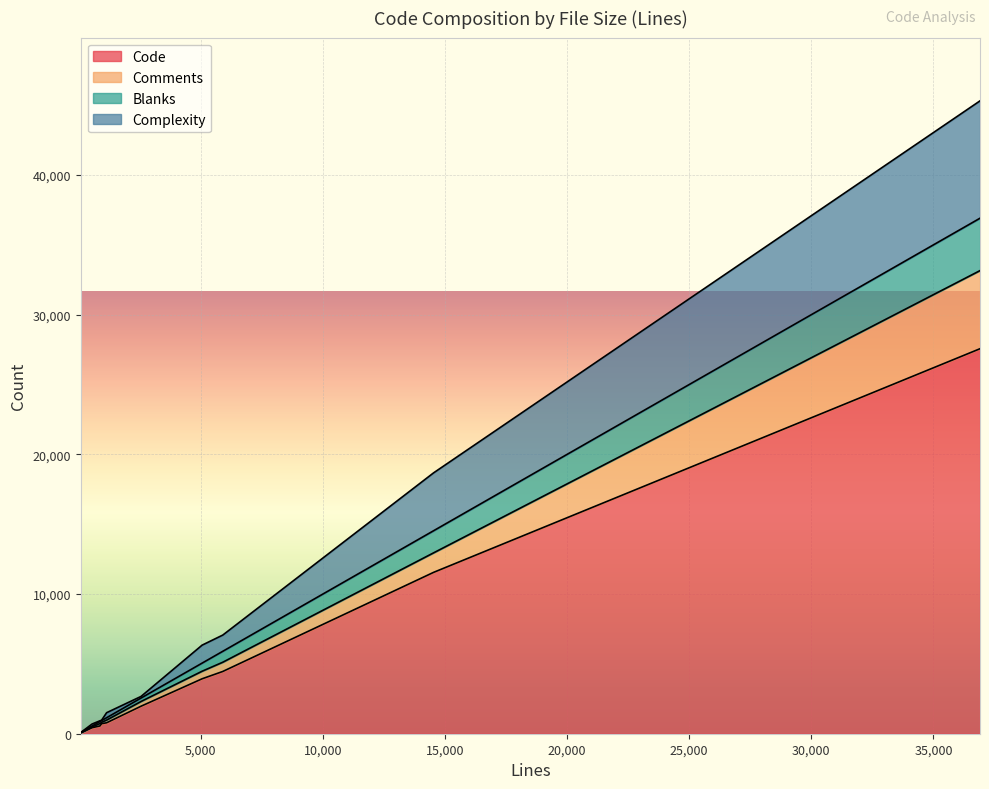

True or false: Comments has a value of 517 at 2554.

False